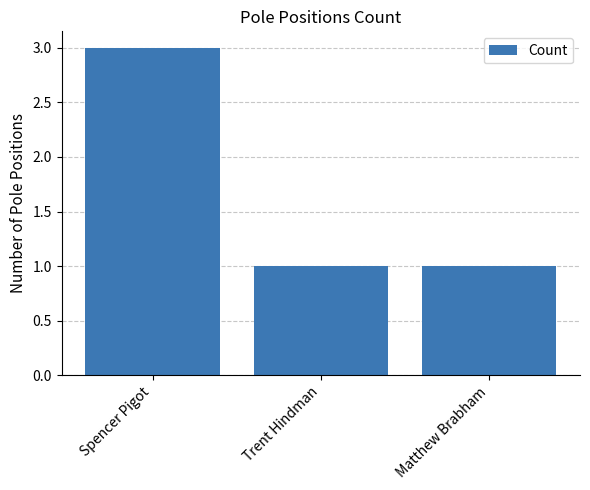

The chart shows a value of 4 at Spencer Pigot. True or false?

False